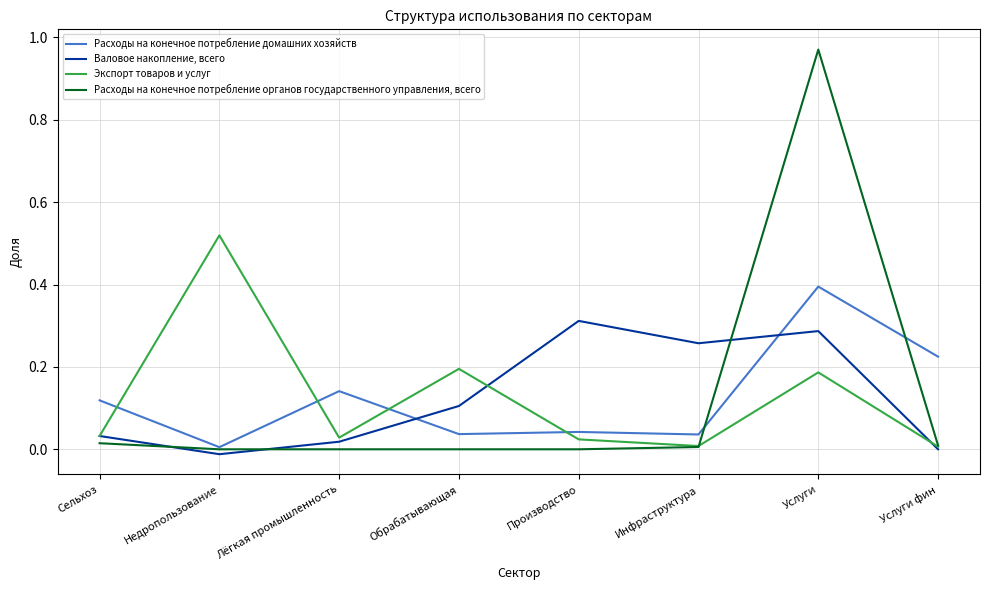

The Расходы на конечное потребление органов государственного управления, всего series shows 0.0 at Недропользование. True or false?

True